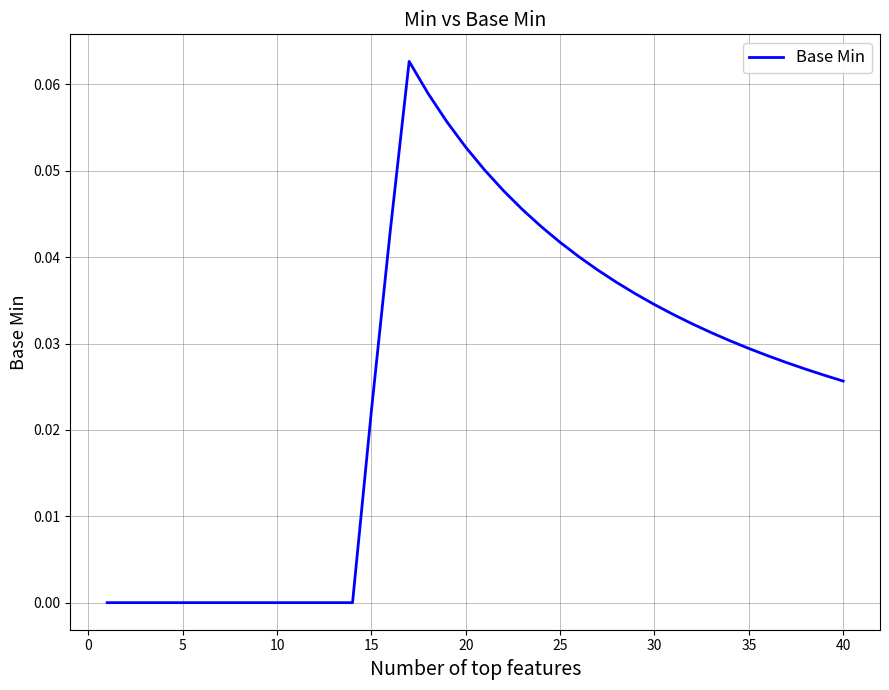

How many lines are shown in the chart?

1